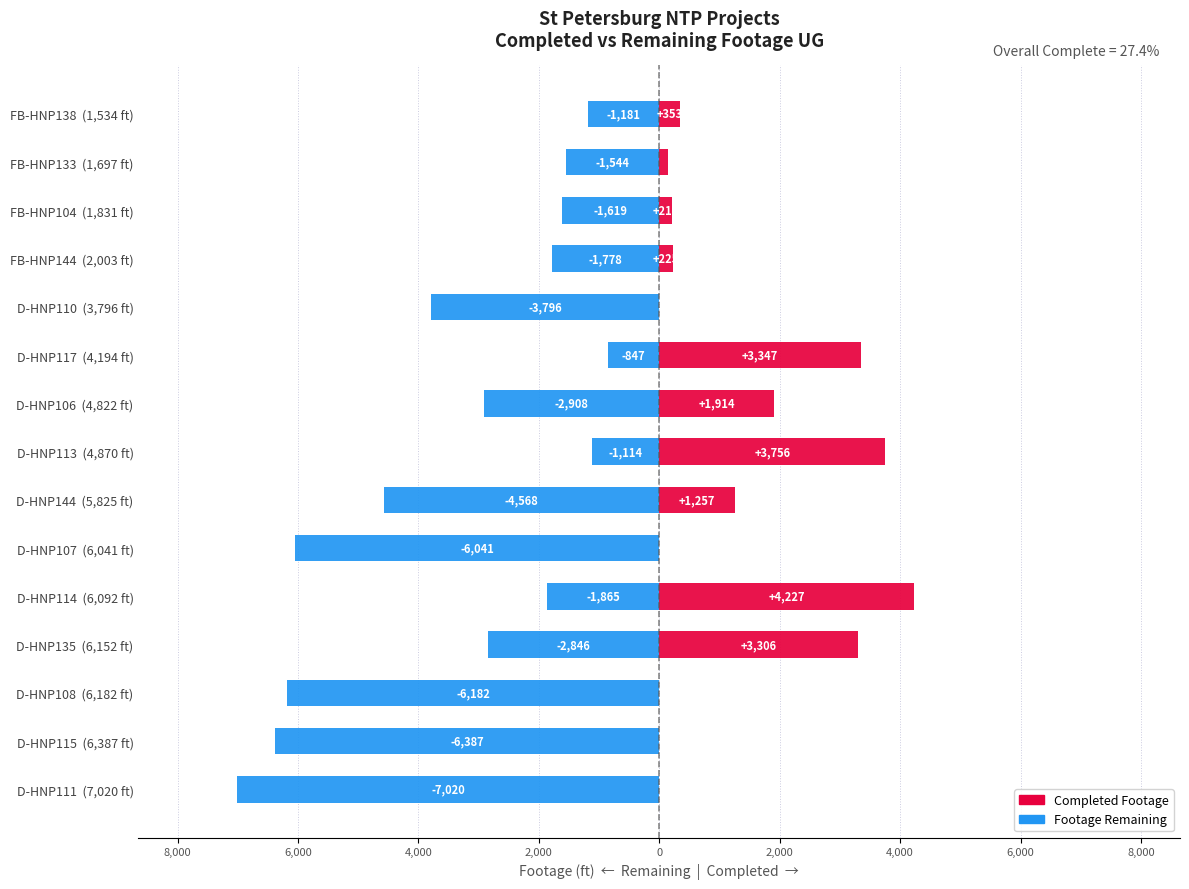

What is the total value across all series at 2,000?

2362